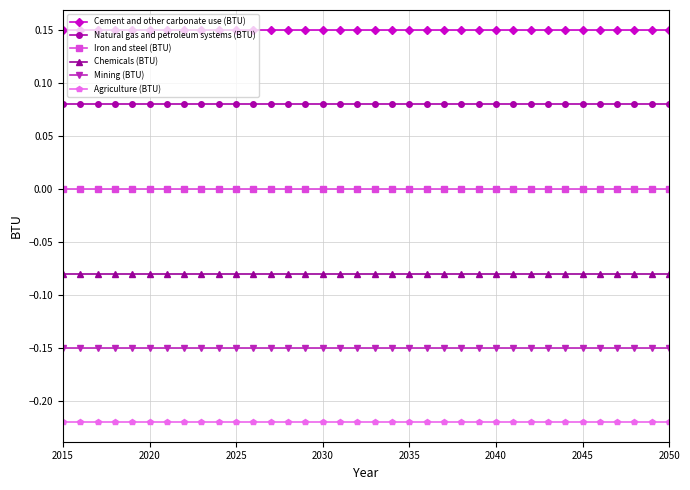

Does the chart have visible grid lines?

Yes